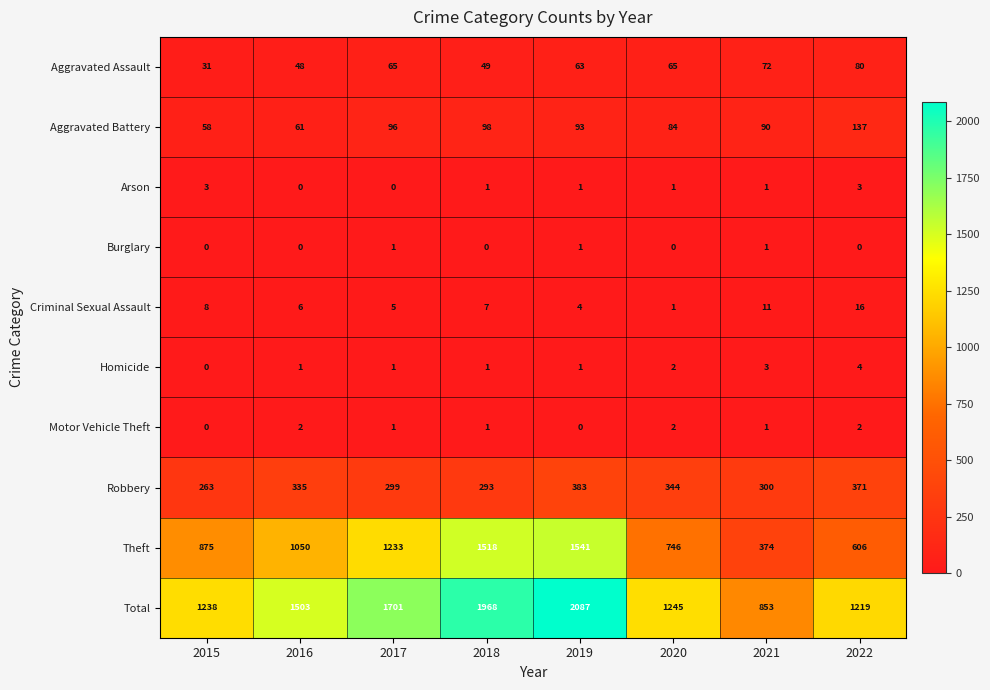

Between 2016 and 2017, which series saw the biggest shift?

Total